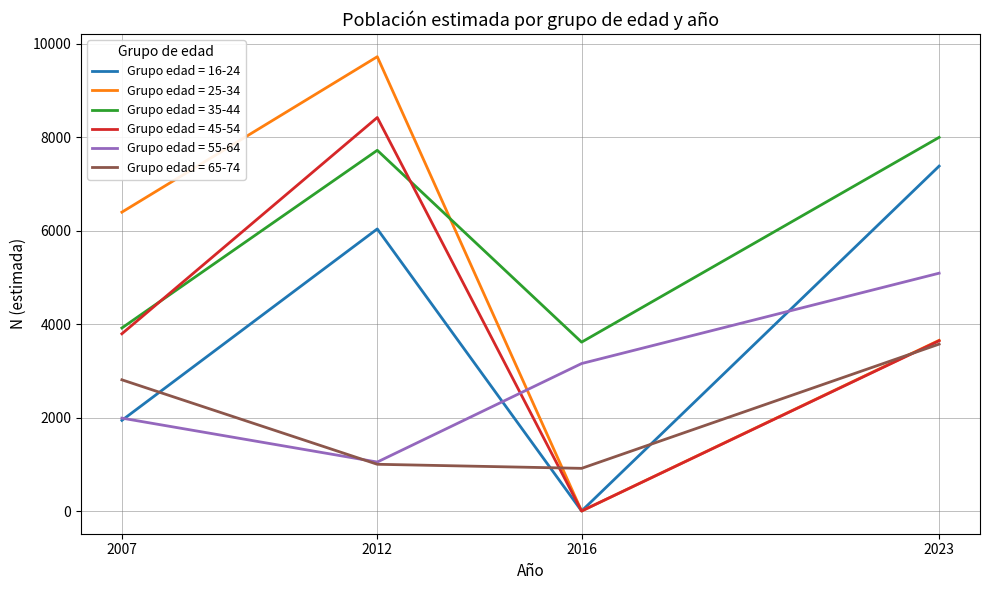

True or false: Grupo edad = 16-24 has a value of 1940 at 2007.

True